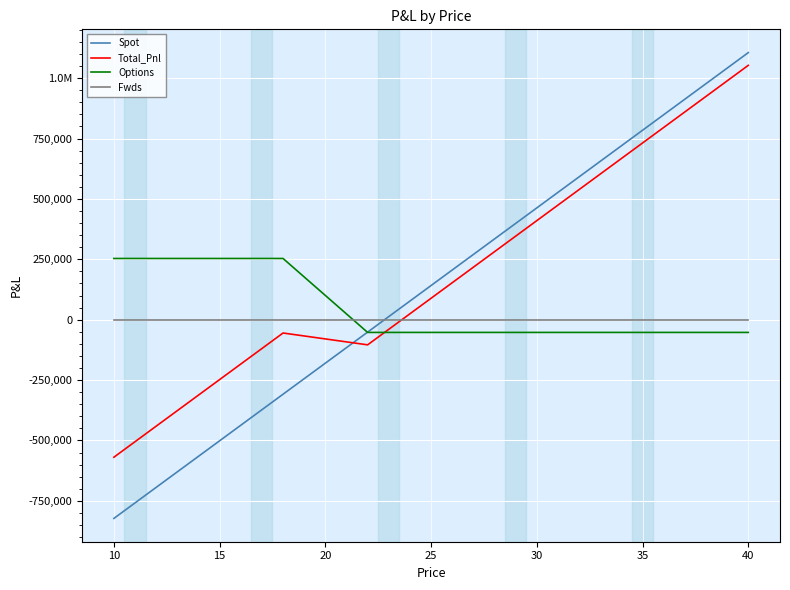

True or false: Fwds and Total_Pnl cross at least once.

True